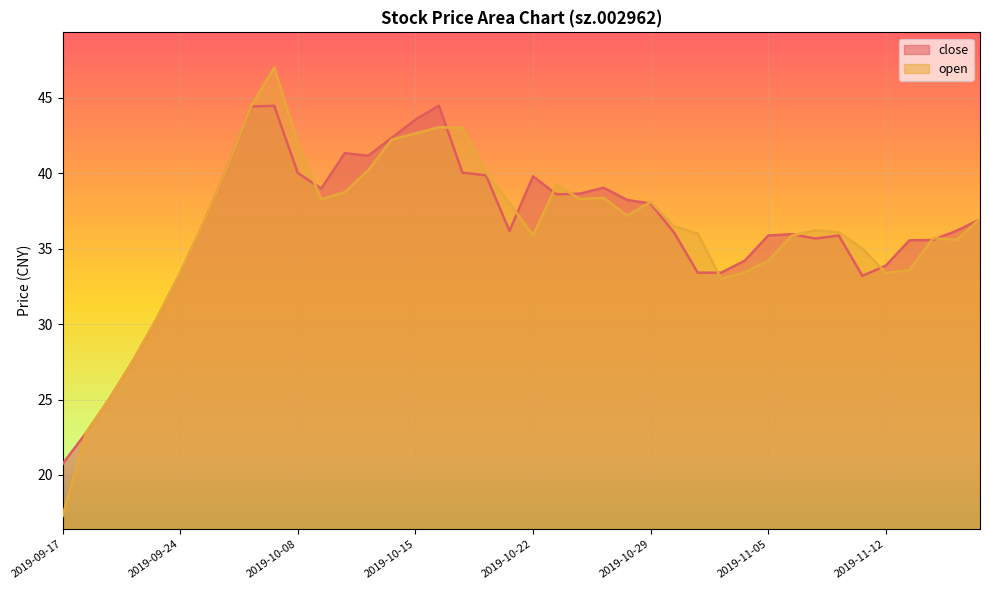

Rank the categories by open value from highest to lowest.

2019-09-30, 2019-09-27, 2019-10-16, 2019-10-17, 2019-10-15, 2019-10-14, 2019-10-08, 2019-09-26, 2019-10-11, 2019-10-18, 2019-10-23, 2019-10-10, 2019-10-25, 2019-10-24, 2019-10-09, 2019-10-29, 2019-10-21, 2019-10-28, 2019-11-18, 2019-09-25, 2019-10-30, 2019-11-07, 2019-11-08, 2019-10-31, 2019-10-22, 2019-11-06, 2019-11-14, 2019-11-15, 2019-11-11, 2019-11-05, 2019-11-13, 2019-11-04, 2019-11-12, 2019-09-24, 2019-11-01, 2019-09-23, 2019-09-20, 2019-09-19, 2019-09-18, 2019-09-17